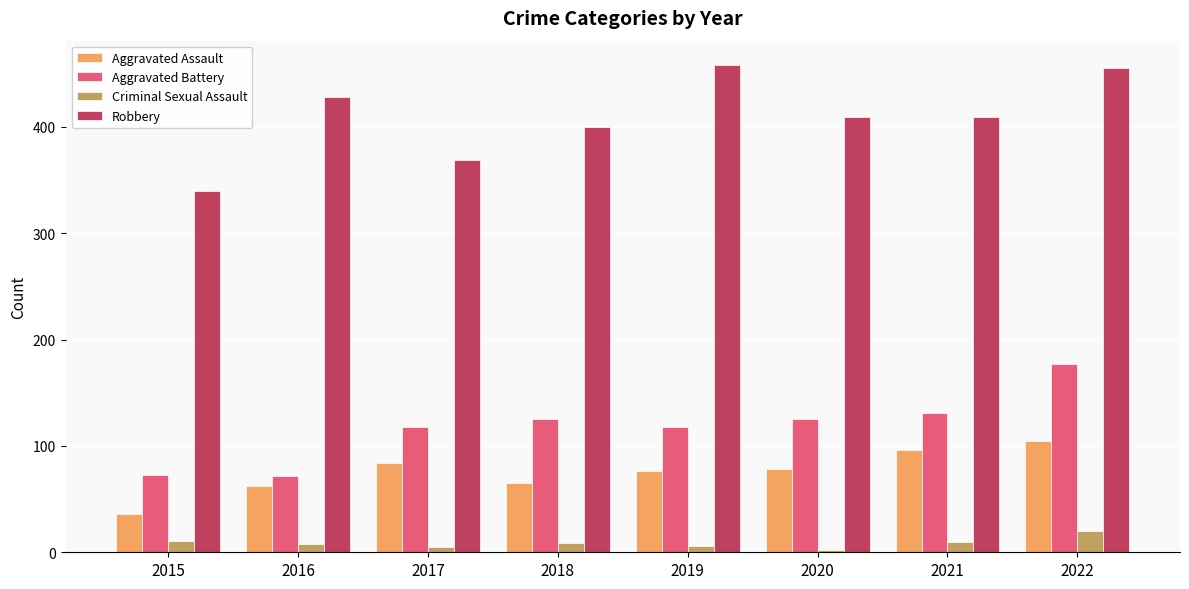

What is the maximum value for Aggravated Battery?

177